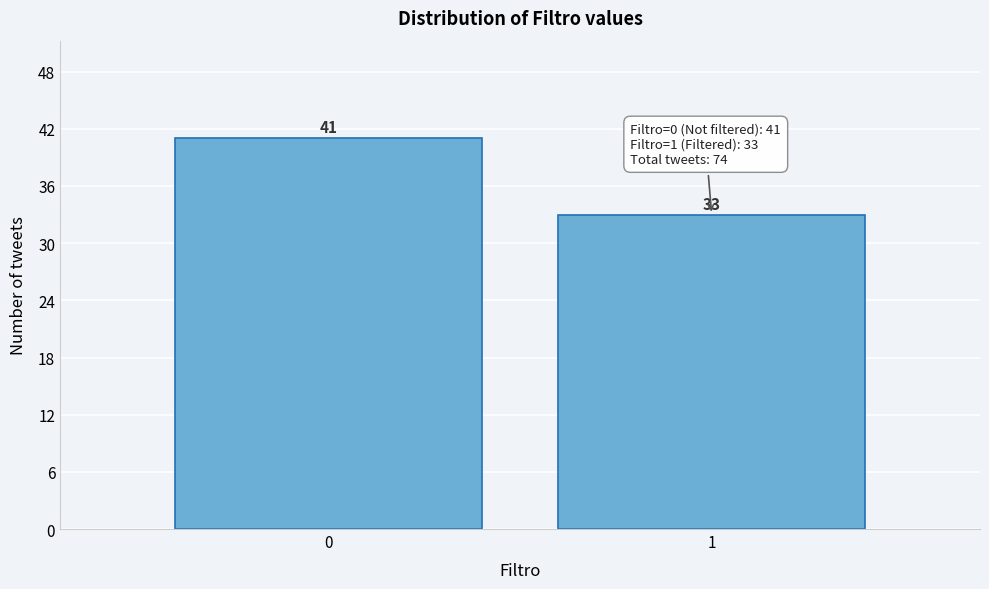

Reading left to right, transcribe all the data shown in this chart.

41	33